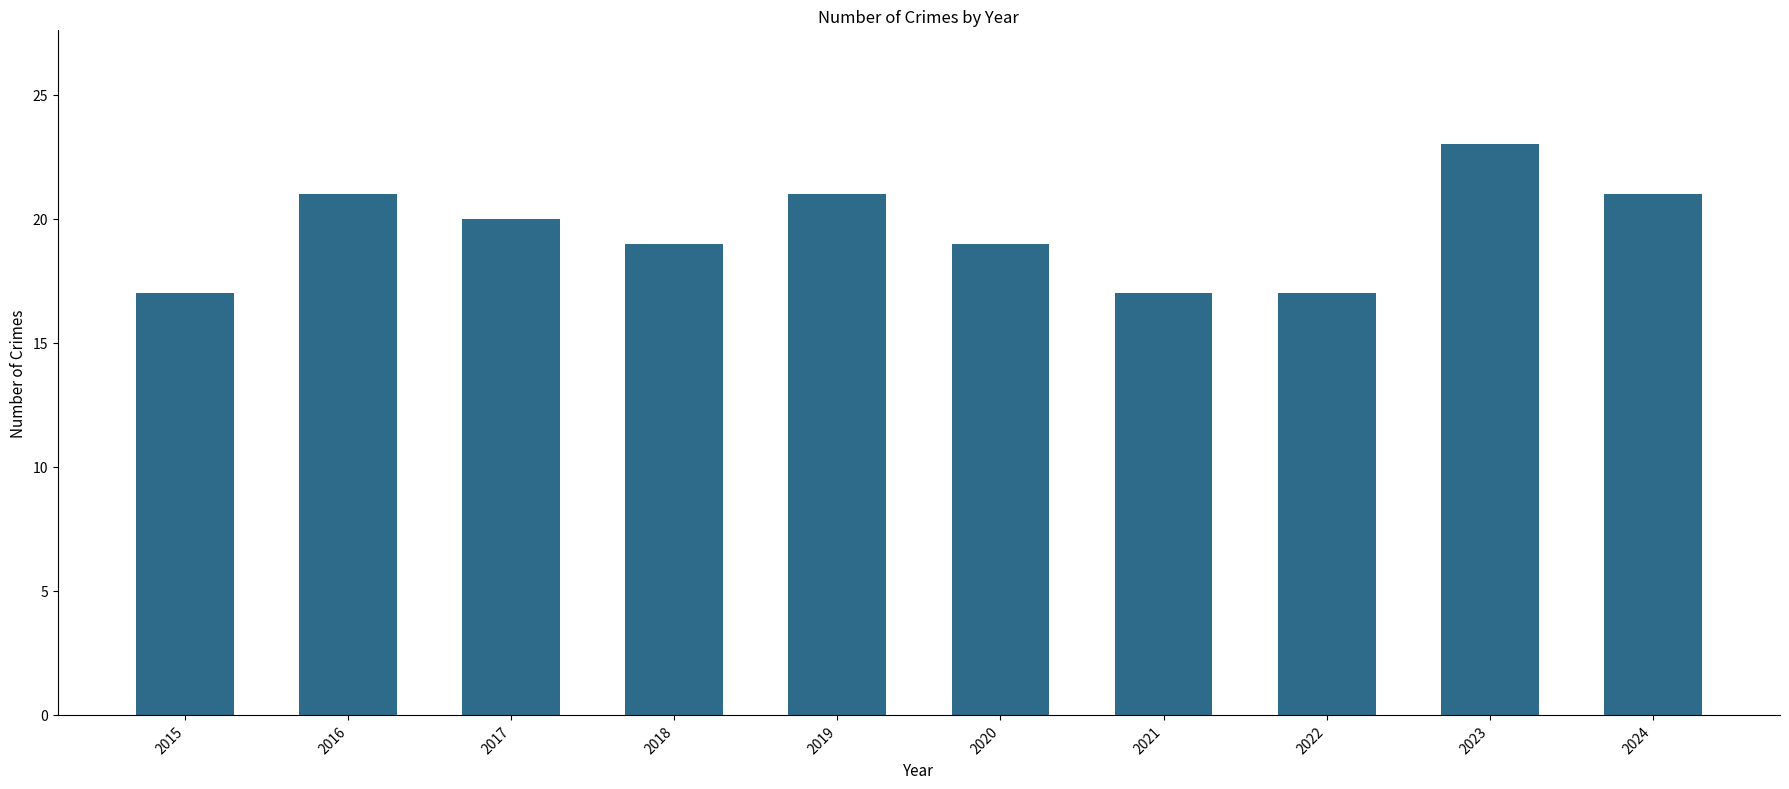

Which label corresponds to the largest value in the chart?

2023